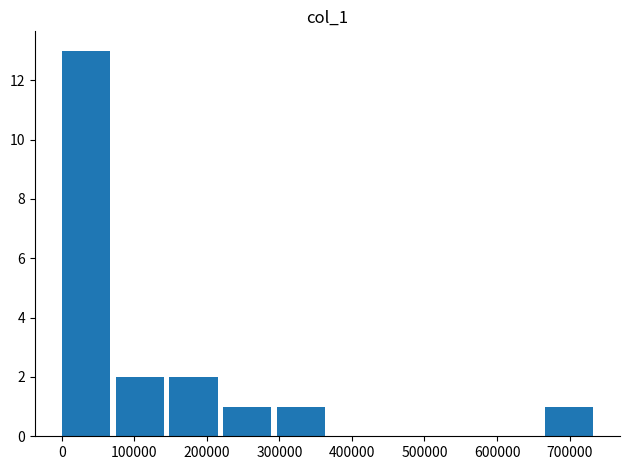

Reading left to right, transcribe this chart: for each bar, give the range it covers on the x-axis and its height. Neither the bar edges nor the heights are printed on the chart, so give them approximately, as read against the axes.

0 to 70000: 13
70000 to 150000: 2
150000 to 220000: 2
220000 to 300000: 1
300000 to 370000: 1
370000 to 440000: 0
440000 to 520000: 0
520000 to 590000: 0
590000 to 670000: 0
670000 to 740000: 1